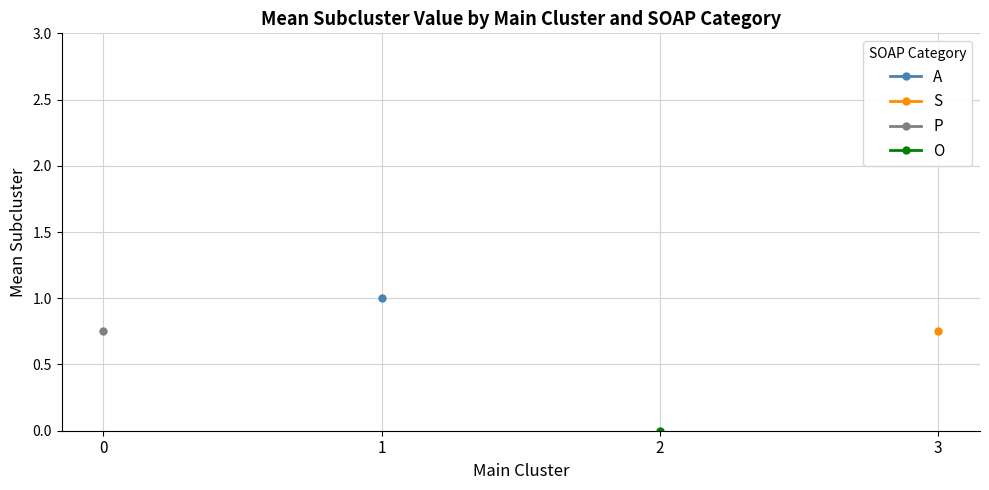

What is the value of the S point at the 4th from the left?

0.8